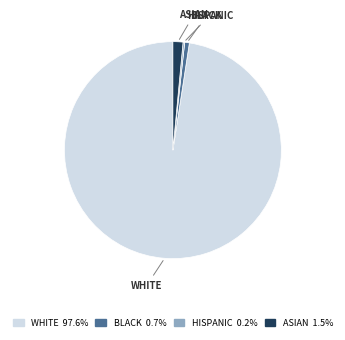

Does ASIAN 1.5% represent more than half of the total?

No